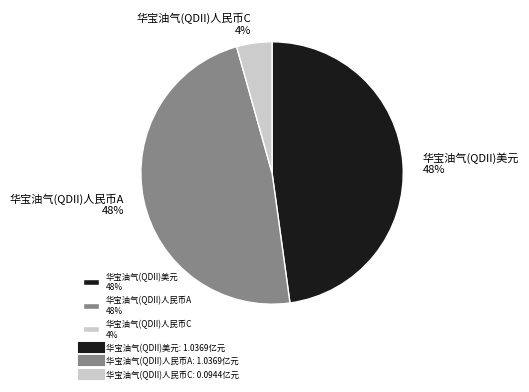

Does any single category account for the majority?

No